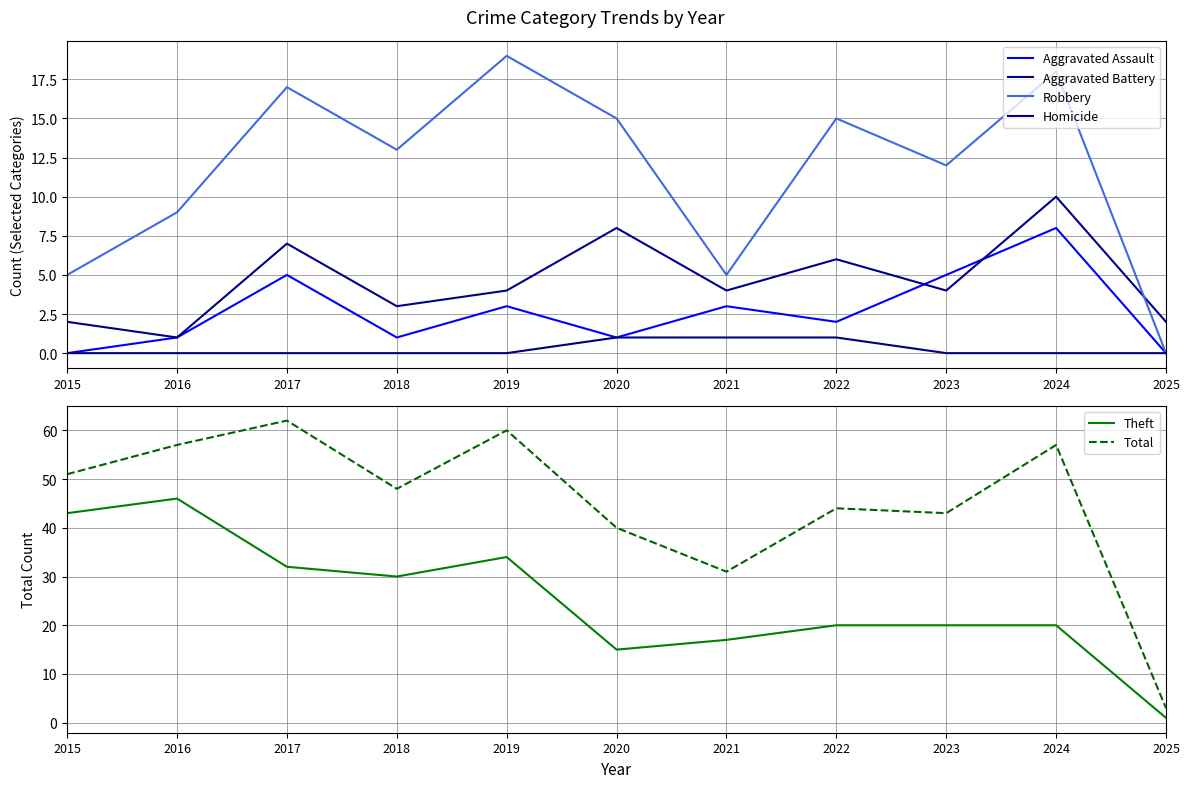

Between 2017 and 2022, which is larger?

2017